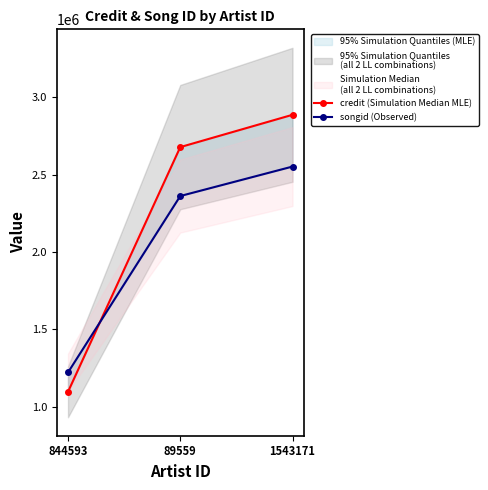

At which label does credit (Simulation Median MLE) reach its peak?

1543171